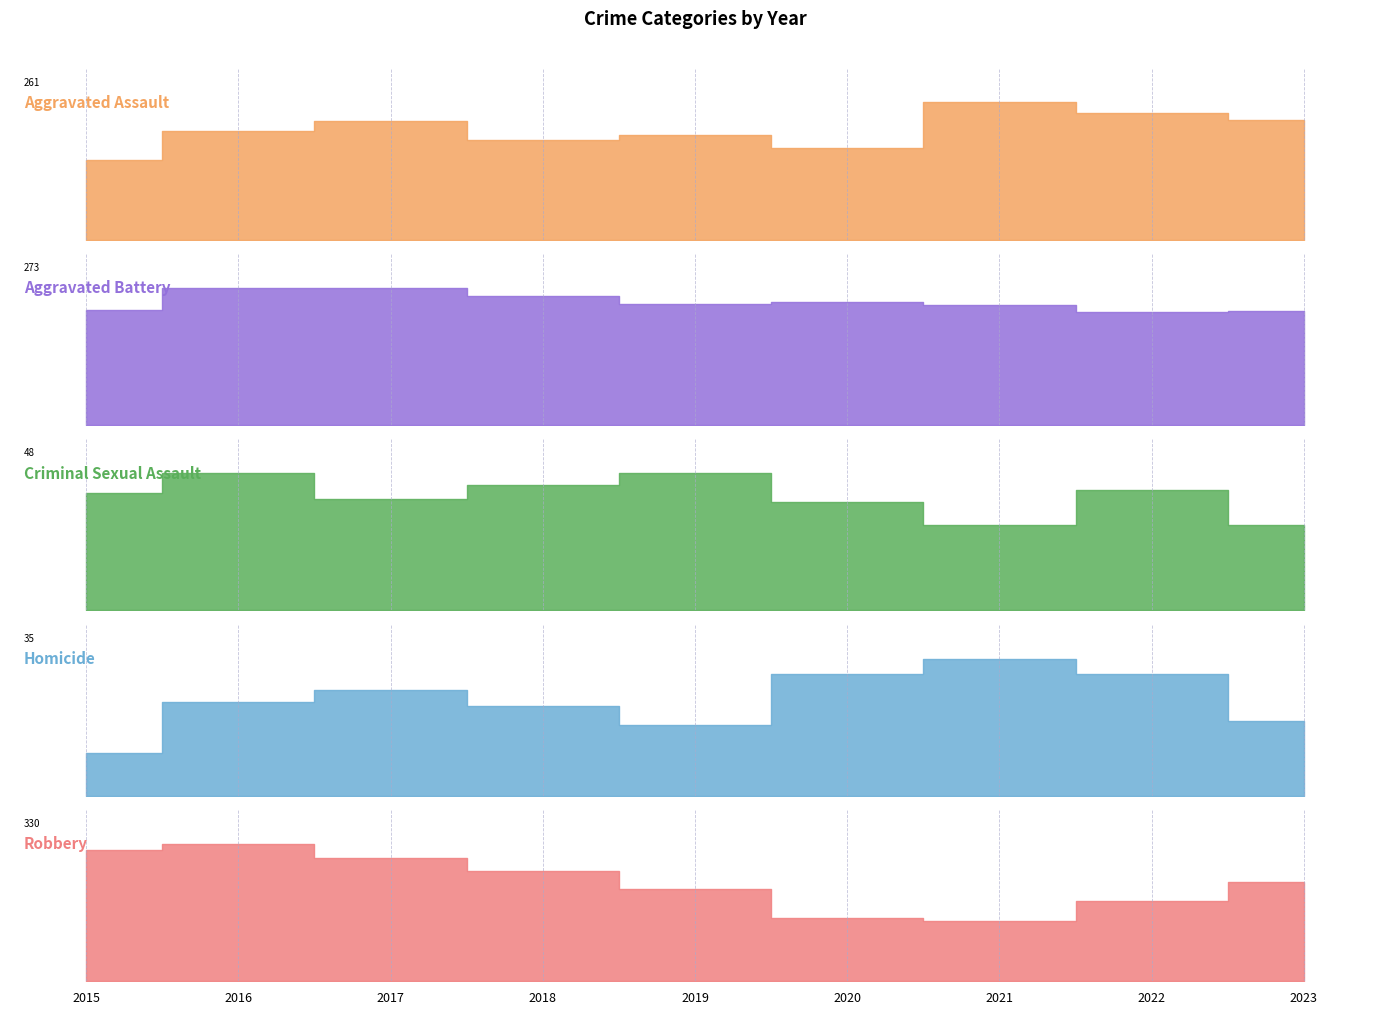

Is it true that Aggravated Battery equals 228 at 2015?

True